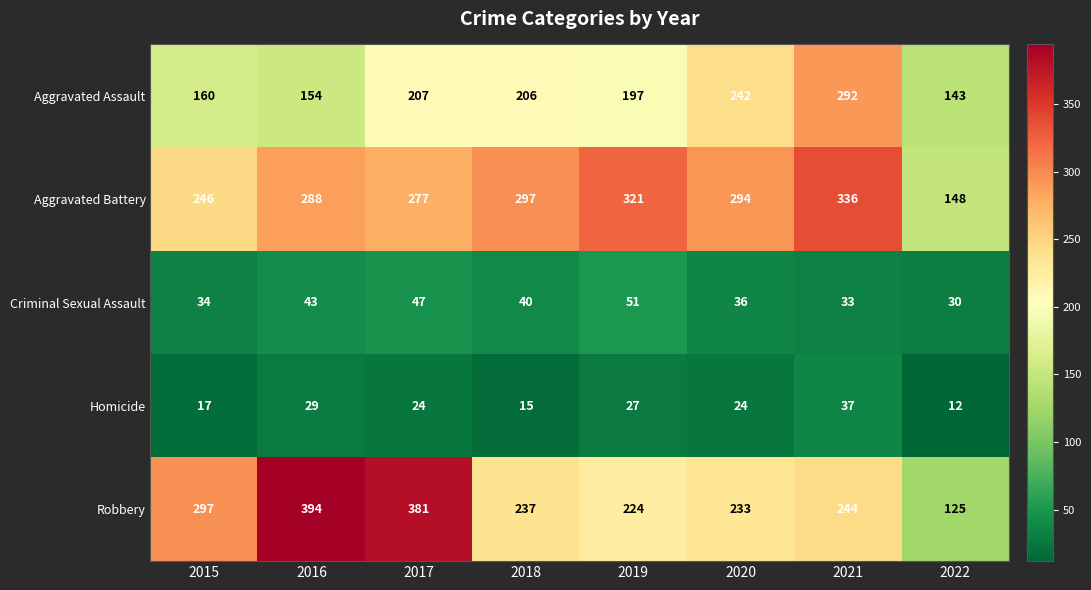

The value of Robbery at 2015 is 297. True or false?

True